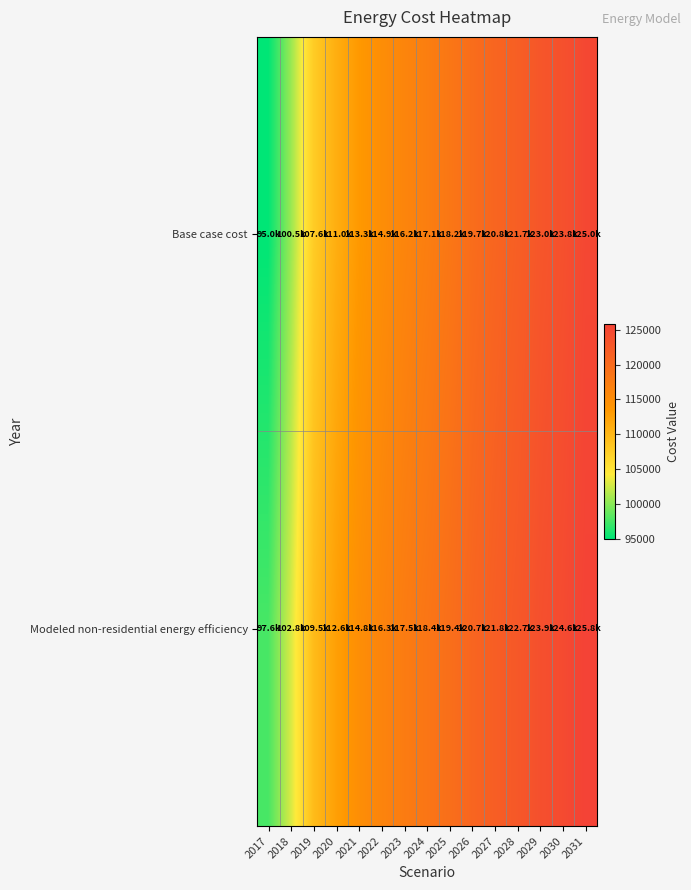

Rank the series by their average value, from highest to lowest.

Modeled non-residential energy efficiency, Base case cost